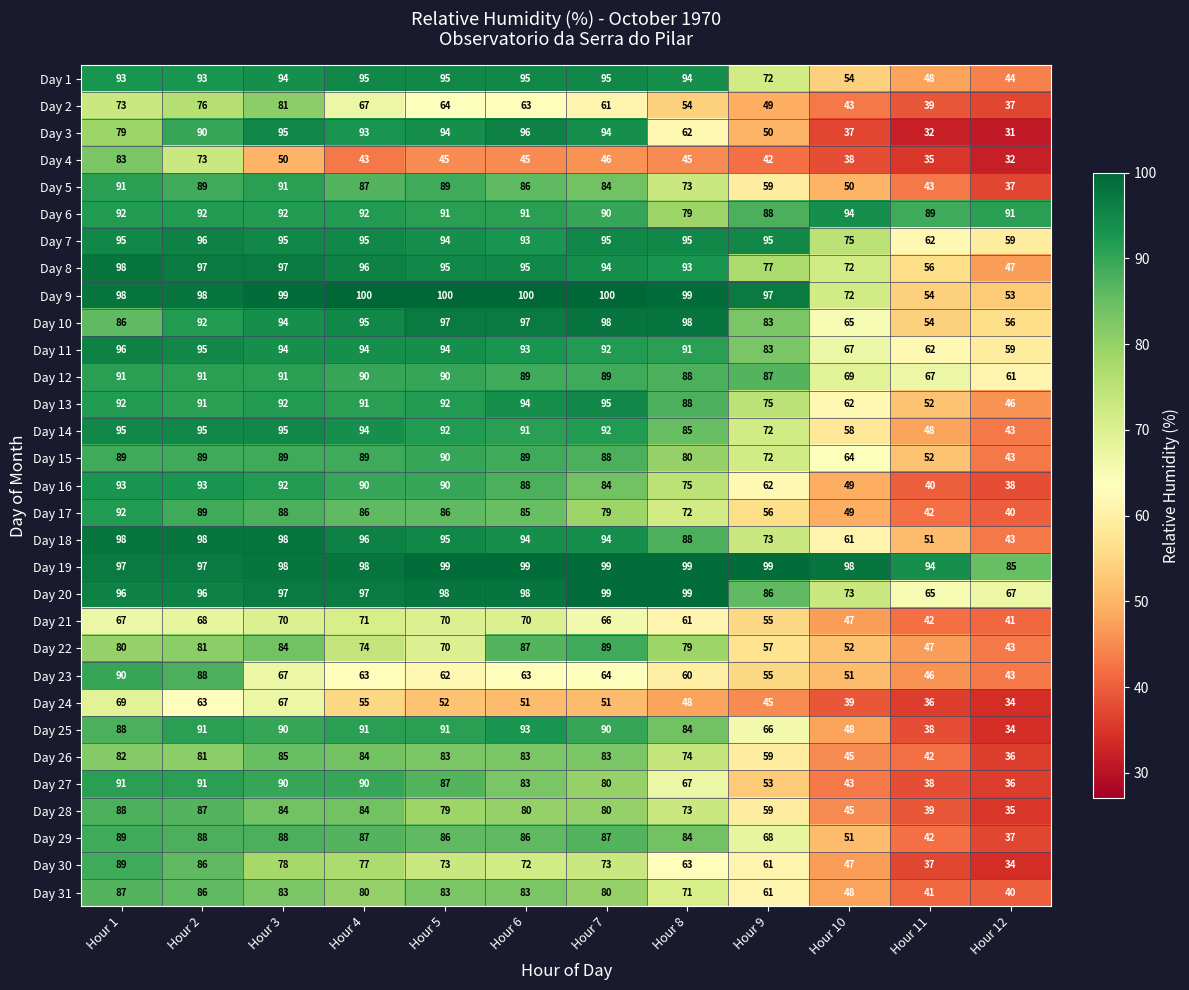

Count the number of categories in the chart.

12